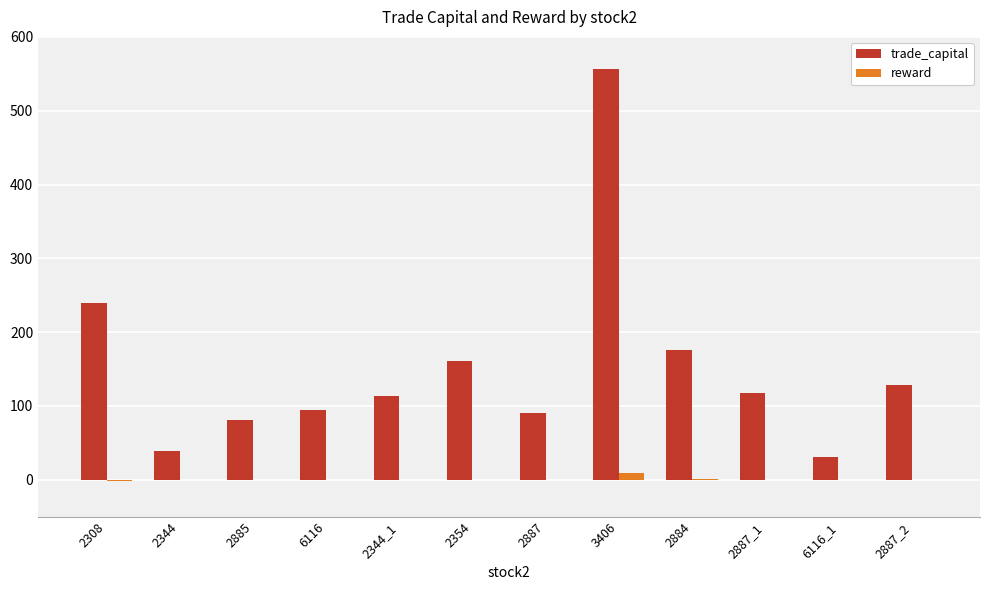

What is the sum of all trade_capital values?

1827.7